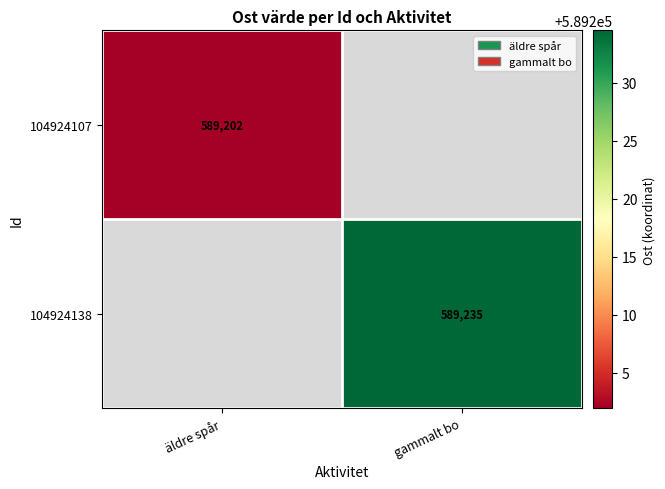

The 104924138 series shows 1026561 at gammalt bo. True or false?

False